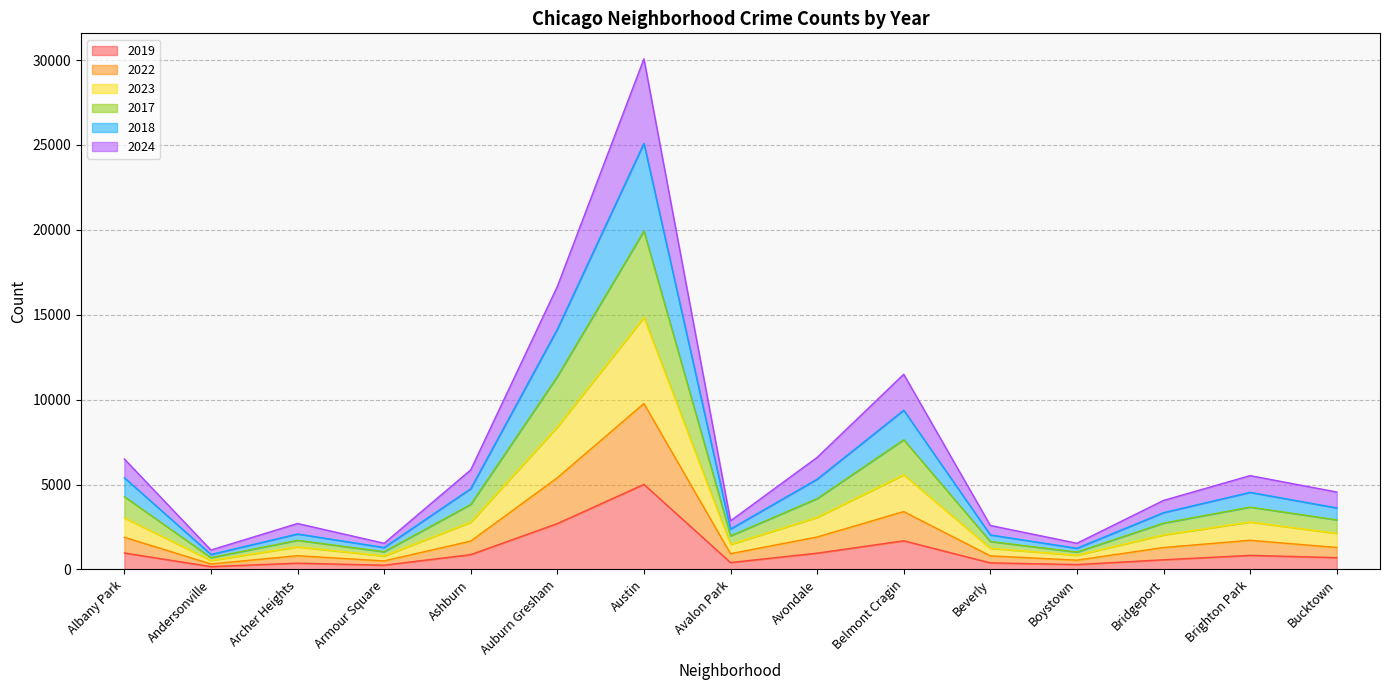

Which has a higher value, Brighton Park or Ashburn?

Ashburn